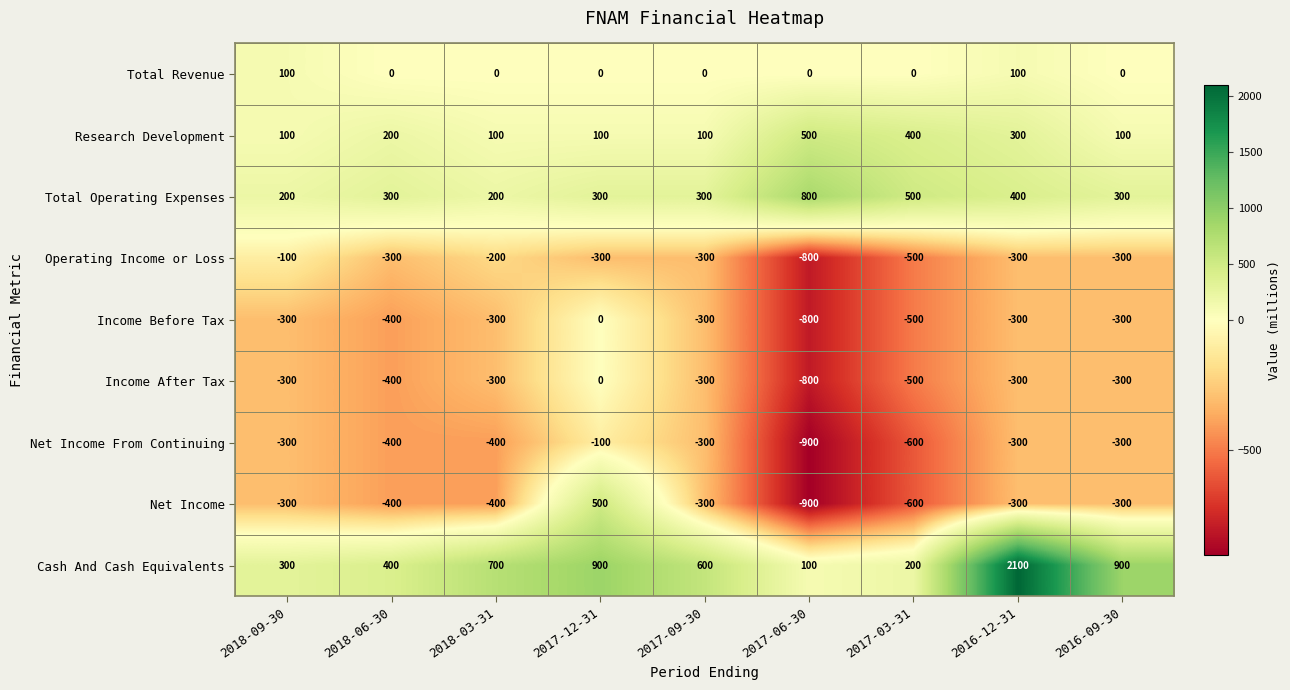

What is the difference between the maximum and second lowest values in the Net Income series?

1100